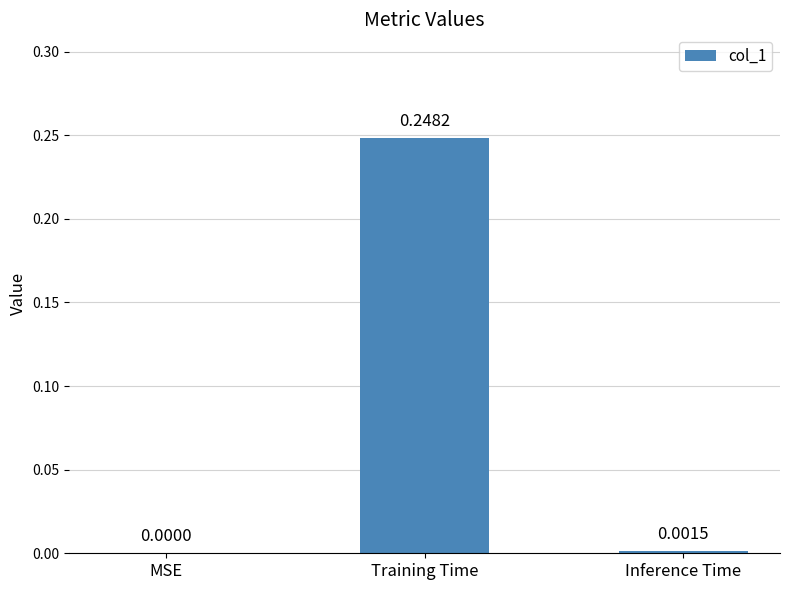

How many data points are above 0?

2